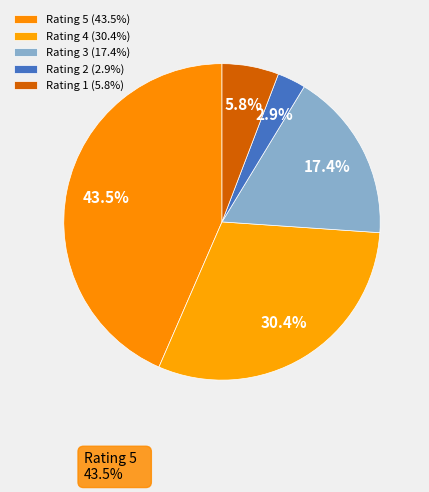

Which slice is the smallest?

Rating 2